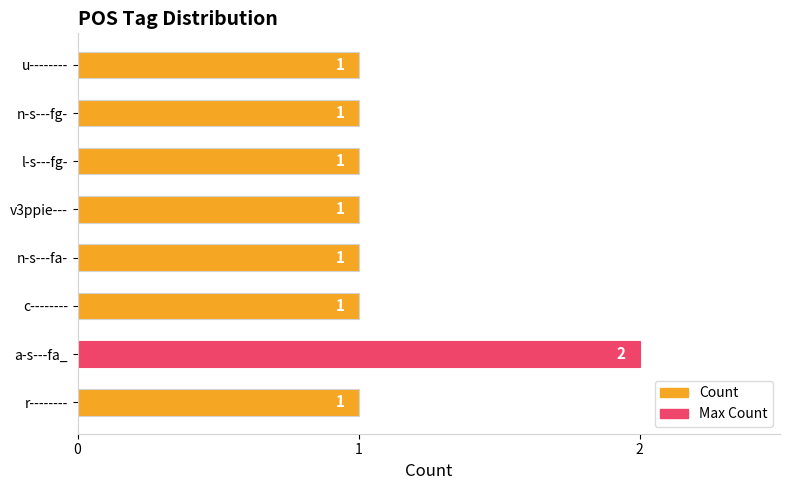

What is the sum of all values?

9